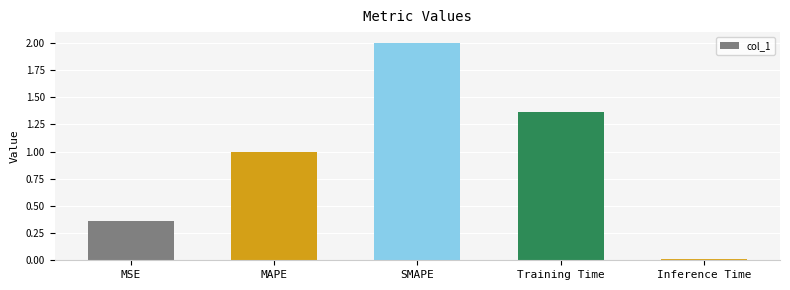

What is the value of the 2nd bar from the left?

1.0